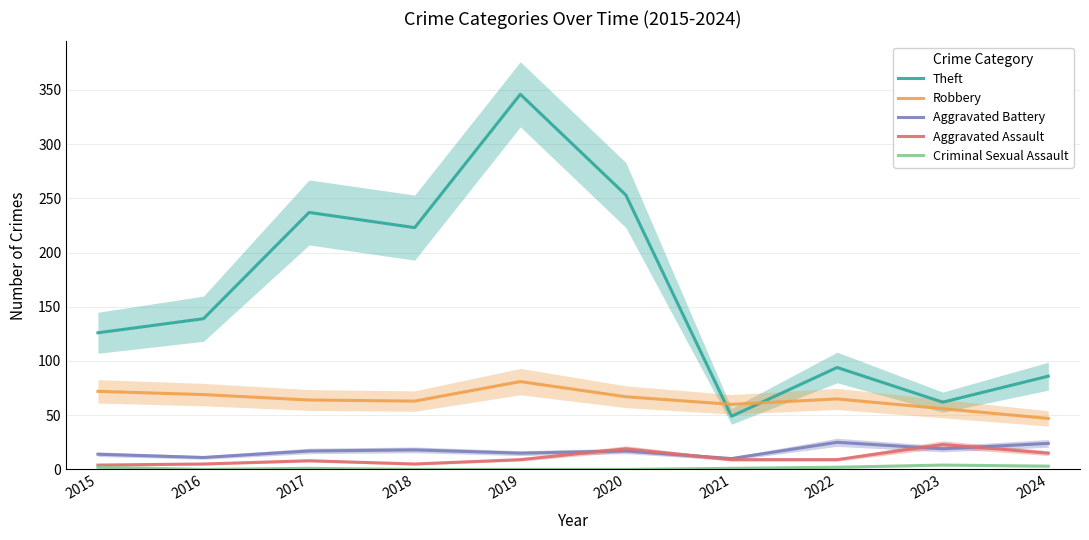

Rank the categories by Theft value from highest to lowest.

2019, 2020, 2017, 2018, 2016, 2015, 2022, 2024, 2023, 2021